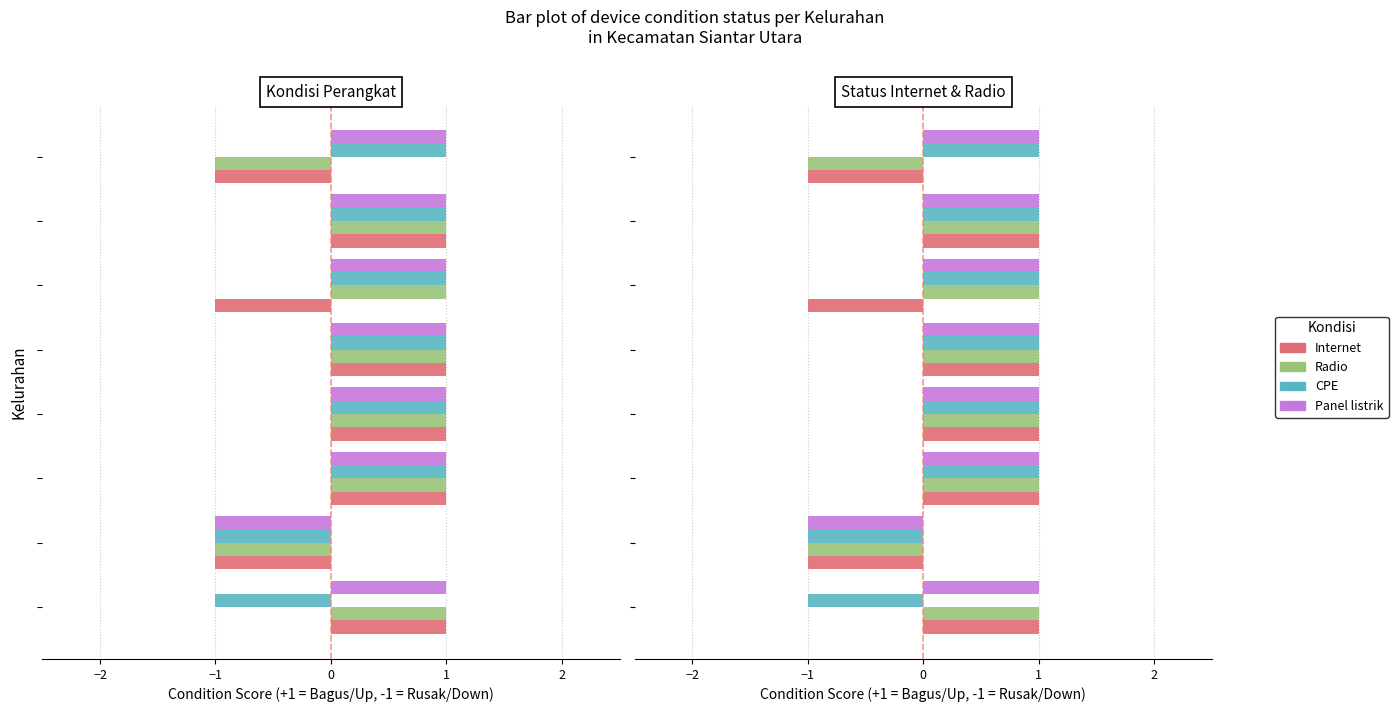

What is the difference between the maximum and minimum values in the CPE series?

2